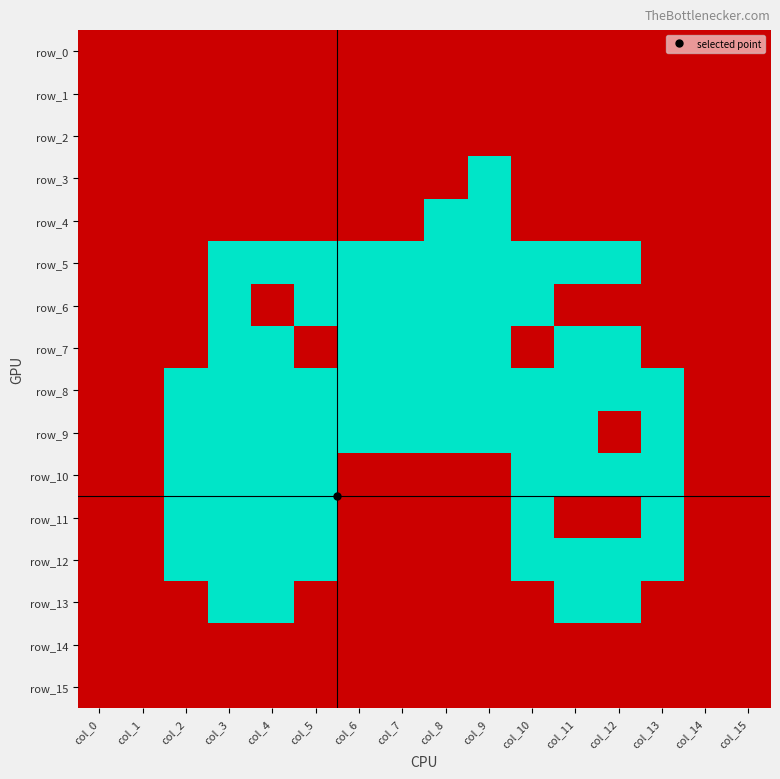

Rank the series by their maximum value, from highest to lowest.

row_0, row_1, row_2, row_3, row_4, row_5, row_6, row_7, row_8, row_9, row_10, row_11, row_12, row_13, row_14, row_15